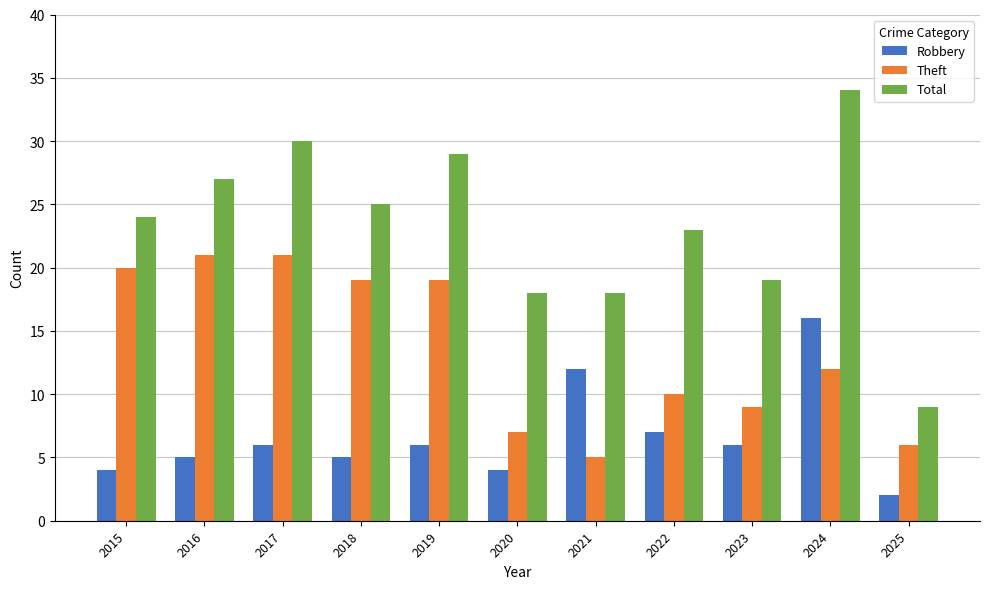

What is the value of the Total bar at the 1st from the left?

24